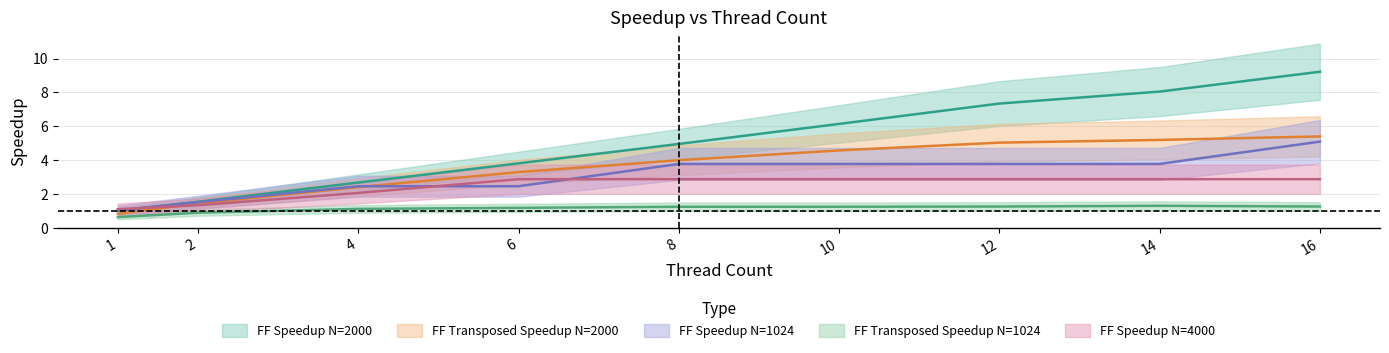

Reading right to left, transcribe all the data shown in this chart.

FF Speedup N=2000: 16=9.2	14=8.0	12=7.3	10=6.1	8=5.0	6=3.8	4=2.7	2=1.5	1=1.0
FF trasposed Speedup N=2000: 16=5.4	14=5.2	12=5.0	10=4.6	8=4.0	6=3.3	4=2.4	2=1.4	1=0.8
FF Speedup N=4000: 16=2.9	14=2.9	12=2.9	10=2.9	8=2.9	6=2.9	4=2.1	2=1.3	1=1.1
FF trasposed Speedup N=1024: 16=1.3	14=1.3	12=1.3	10=1.3	8=1.2	6=1.2	4=1.1	2=0.9	1=0.6
FF Speedup N=1024: 16=5.1	14=3.8	12=3.8	10=3.8	8=3.8	6=2.5	4=2.5	2=1.5	1=1.0